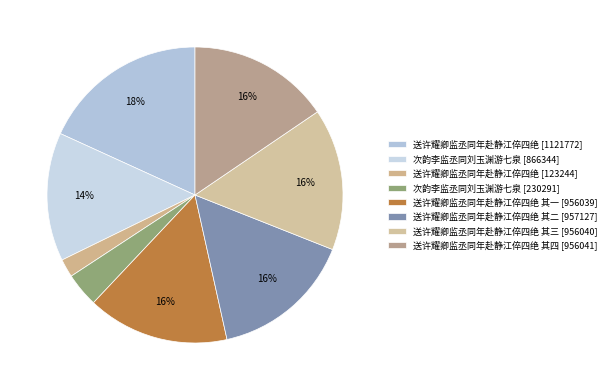

Rank the categories by value from highest to lowest.

送许耀卿监丞同年赴静江倅四绝, 送许耀卿监丞同年赴静江倅四绝 其二, 送许耀卿监丞同年赴静江倅四绝 其四, 送许耀卿监丞同年赴静江倅四绝 其三, 送许耀卿监丞同年赴静江倅四绝 其一, 次韵李监丞同刘玉渊游七泉, 次韵李监丞同刘玉渊游七泉, 送许耀卿监丞同年赴静江倅四绝